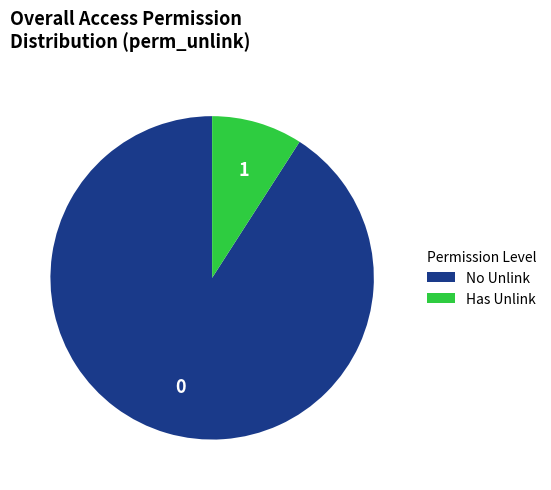

Which slice is the largest?

No Unlink